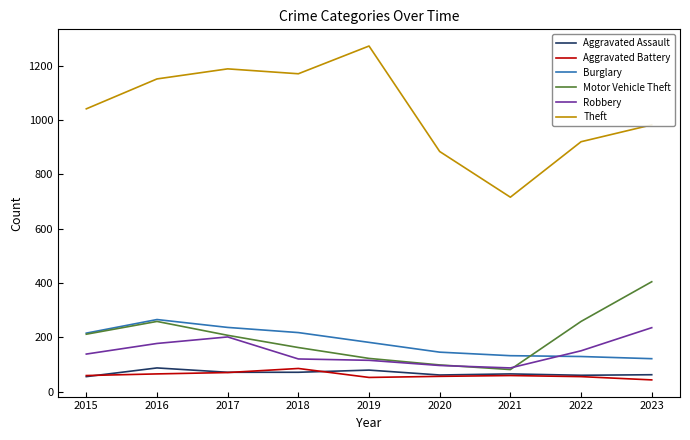

At how many categories does at least one series exceed 44?

9